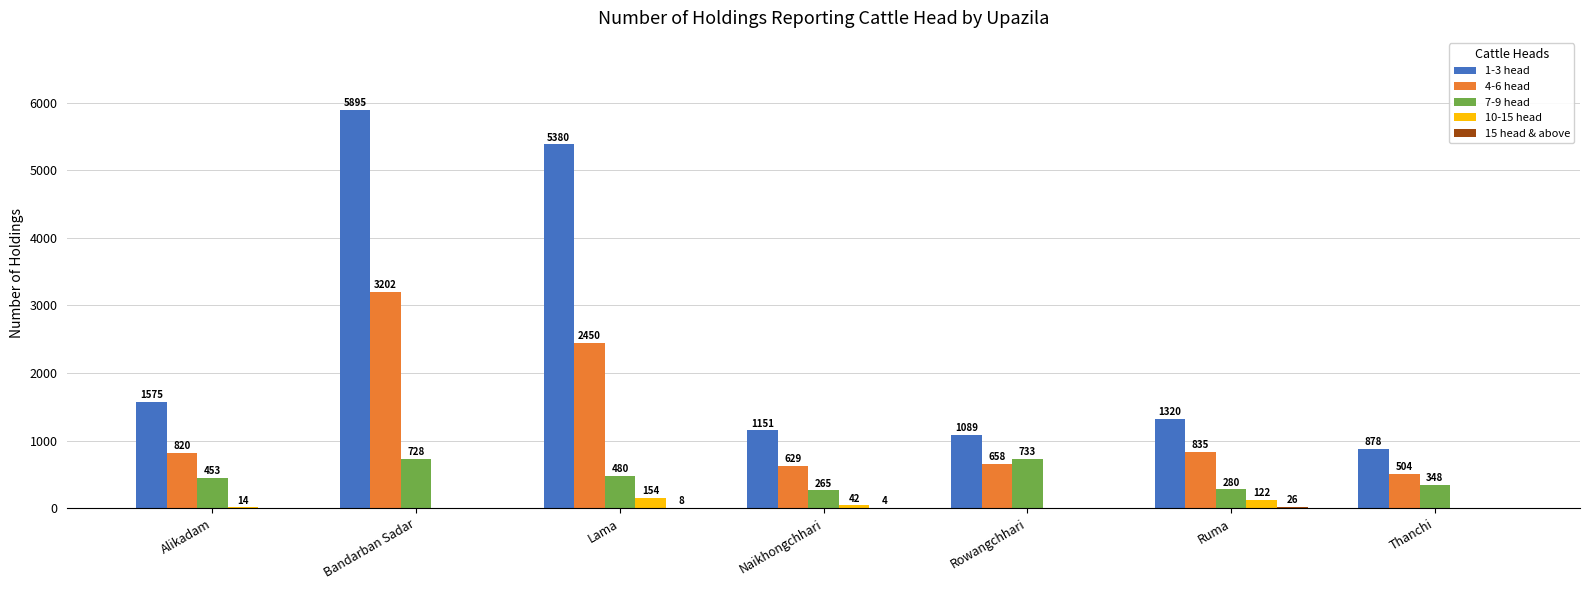

Which series has the largest total across all categories?

1-3 head